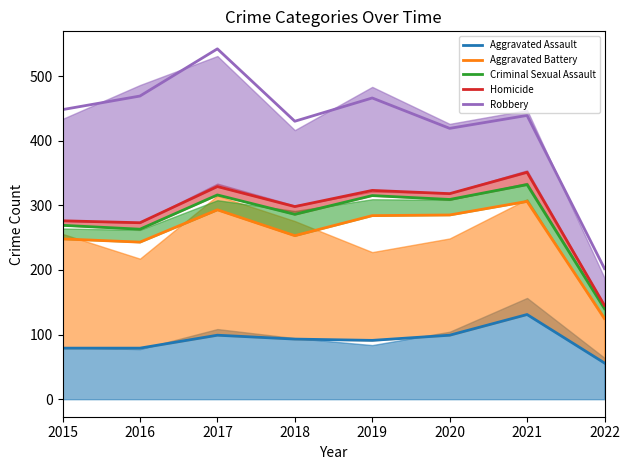

What is the value of the Aggravated Assault point at the 2nd from the left?

79